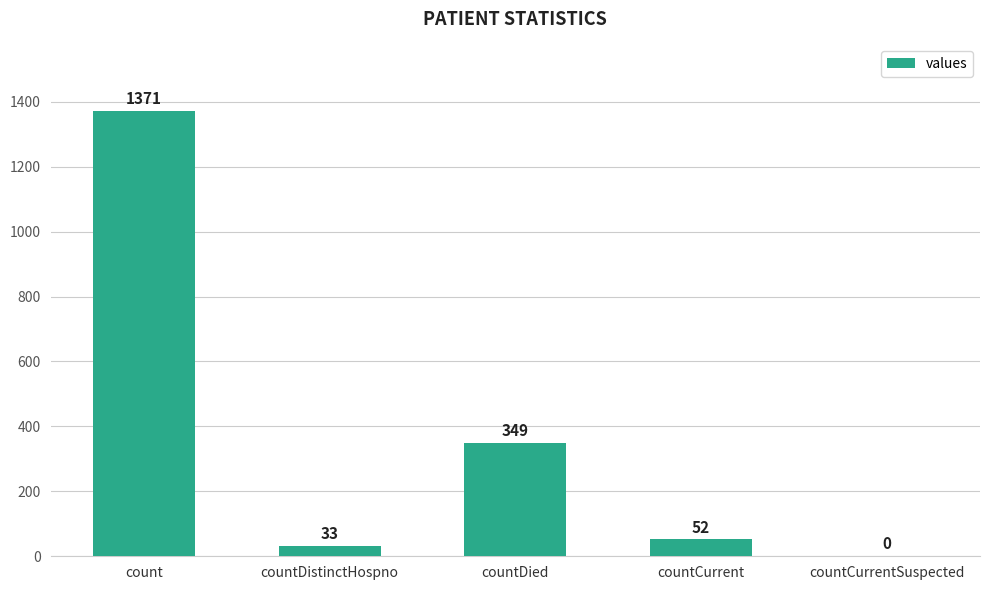

The chart shows a value of 2467 at count. True or false?

False